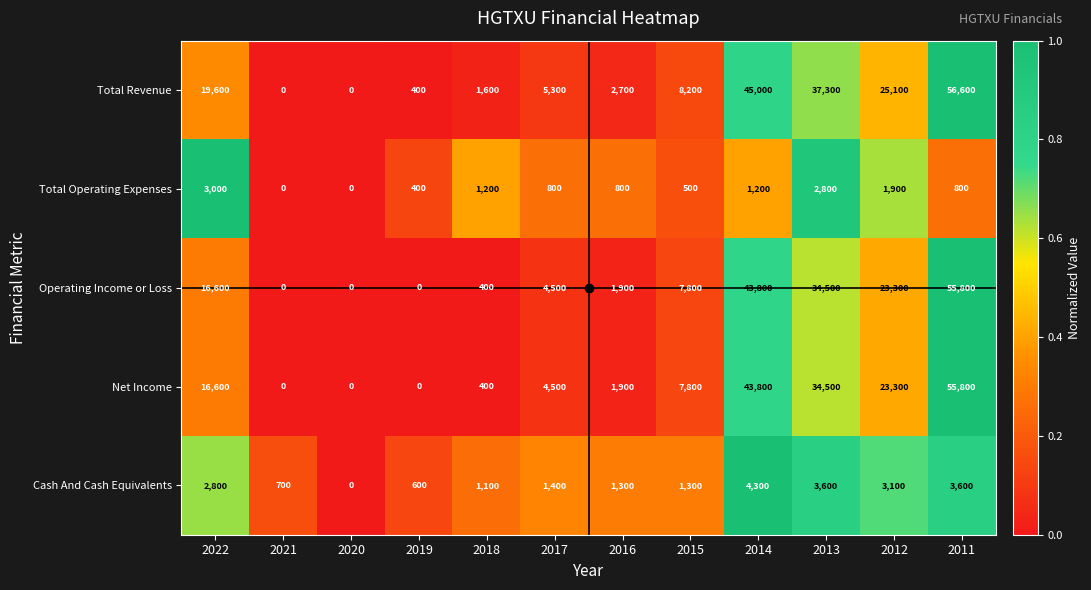

Is it true that Operating Income or Loss equals 23300 at 2012?

True